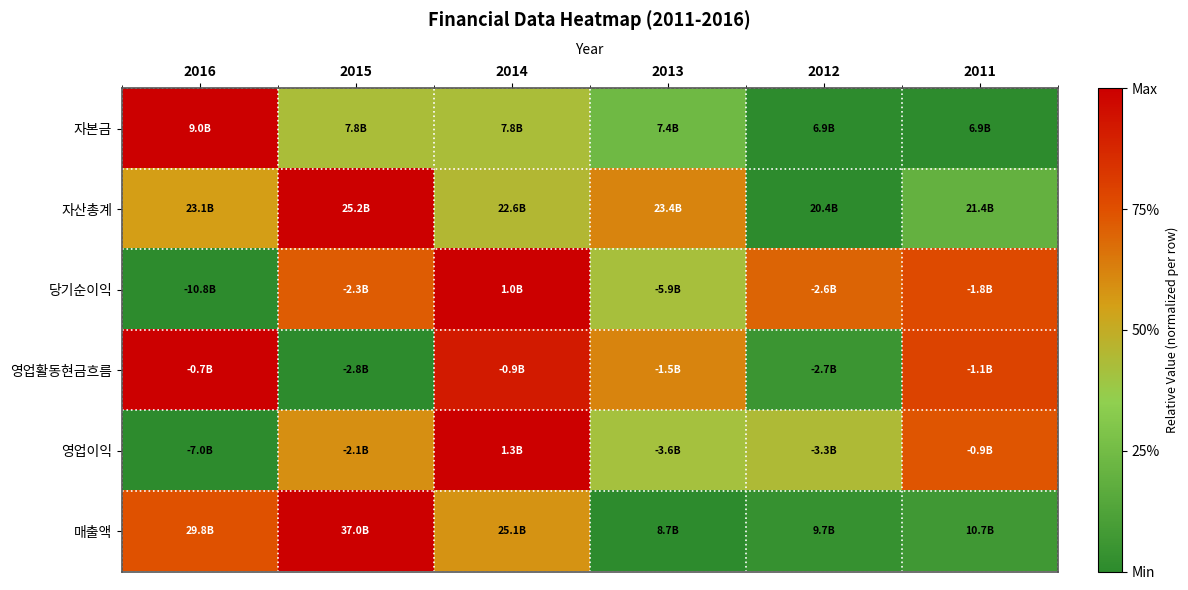

Reading left to right, list all the values displayed in this chart.

자본금: 2016=1.0	2015=0.4	2014=0.4	2013=0.2	2012=0.0	2011=0.0
자산총계: 2016=0.6	2015=1.0	2014=0.5	2013=0.6	2012=0.0	2011=0.2
당기순이익: 2016=0.0	2015=0.7	2014=1.0	2013=0.4	2012=0.7	2011=0.8
영업활동현금흐름: 2016=1.0	2015=0.0	2014=0.9	2013=0.6	2012=0.1	2011=0.8
영업이익: 2016=0.0	2015=0.6	2014=1.0	2013=0.4	2012=0.4	2011=0.7
매출액: 2016=0.7	2015=1.0	2014=0.6	2013=0.0	2012=0.0	2011=0.1